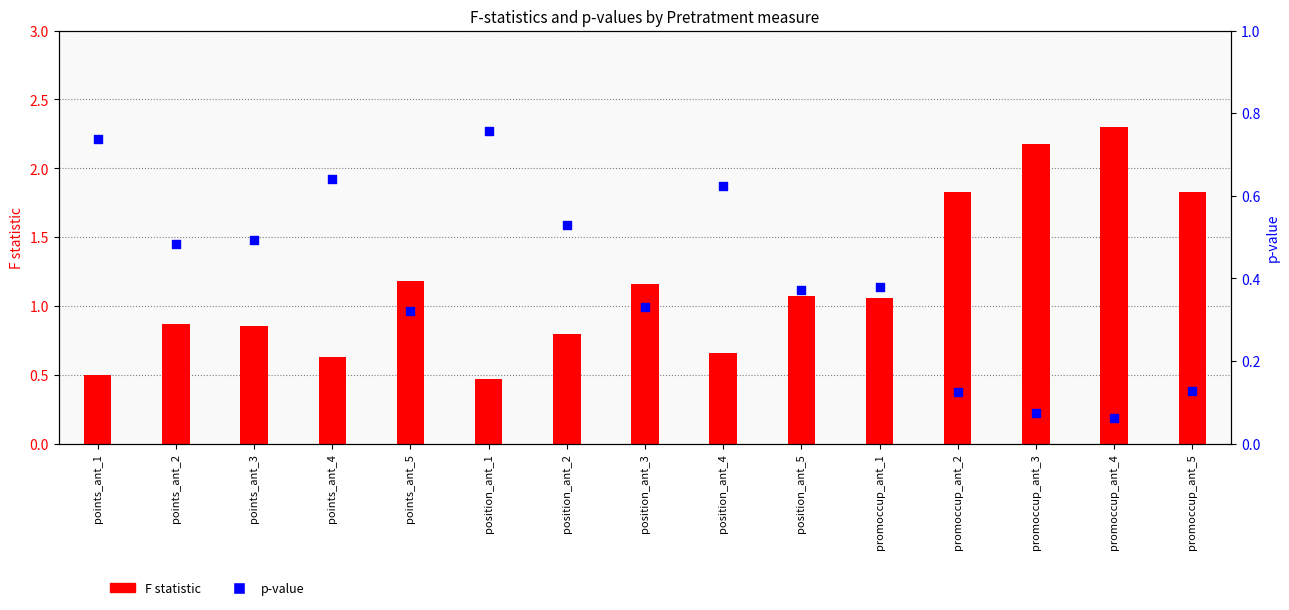

Which series contains the highest Y value?

F statistic